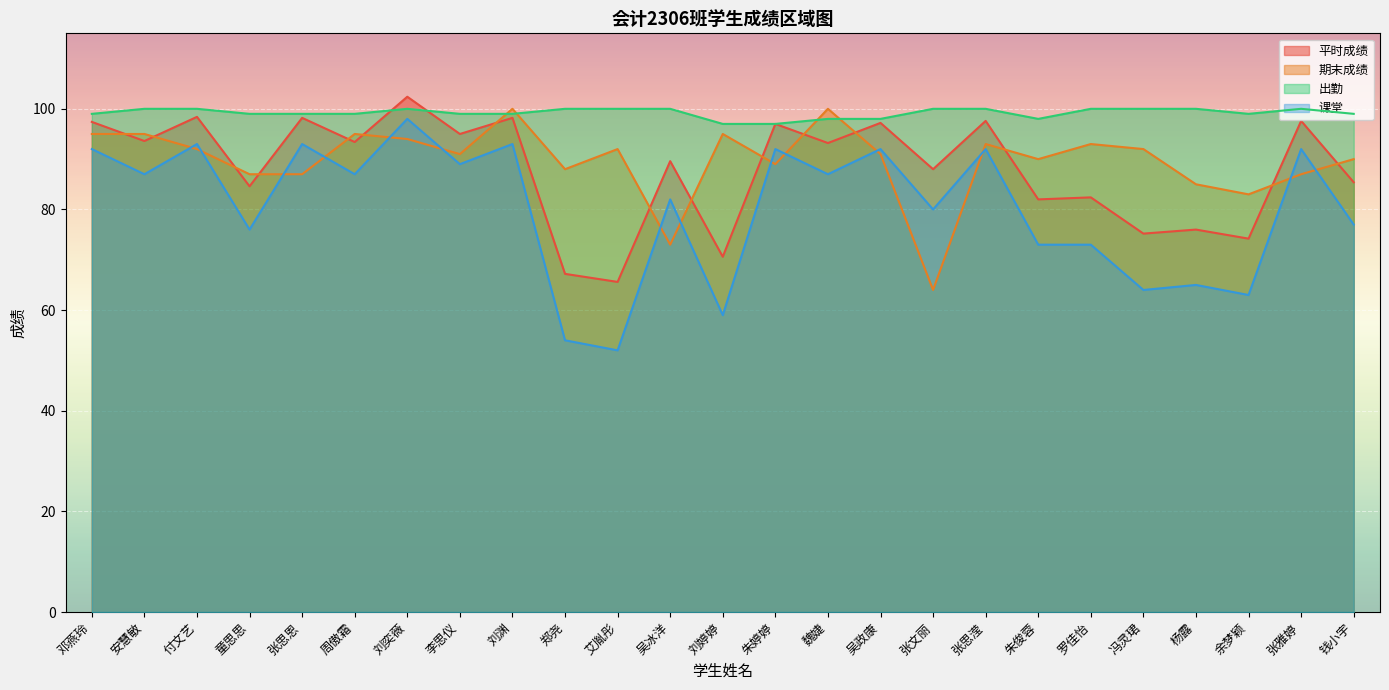

What is the difference between the second highest and second lowest values in the 平时成绩 series?

31.2